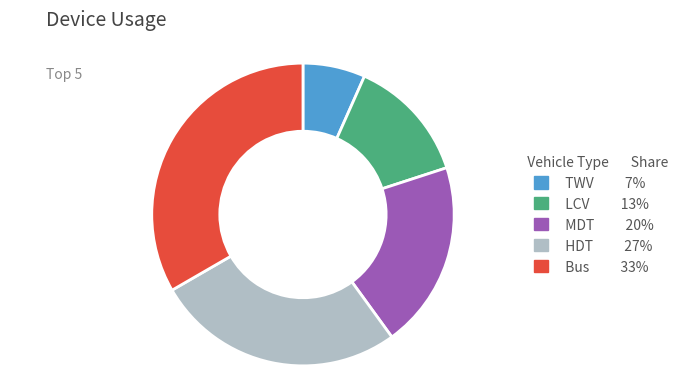

Which has a higher value, MDT or LCV?

MDT